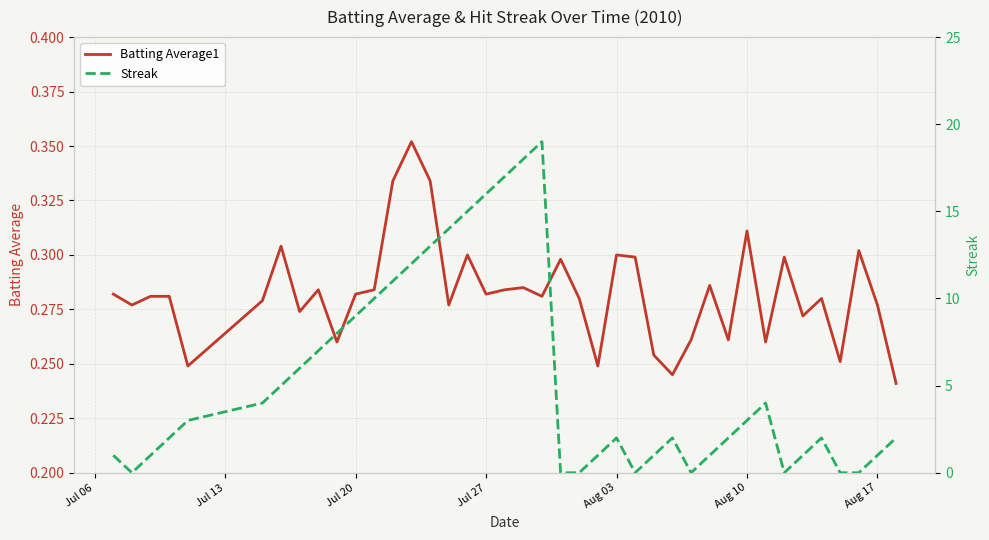

What is the greatest value displayed?

19.0